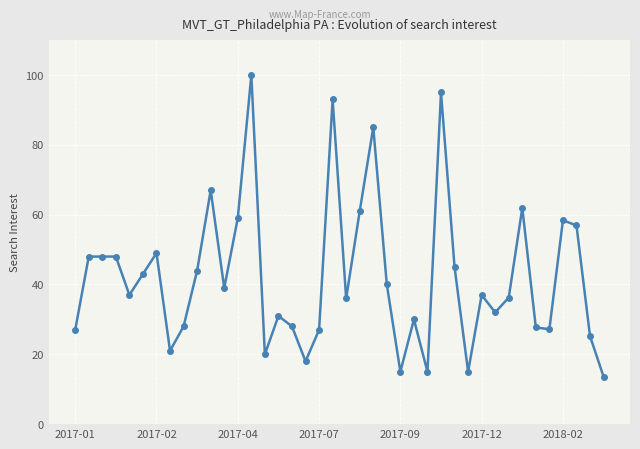

Is this an area chart (filled region under the line)?

No